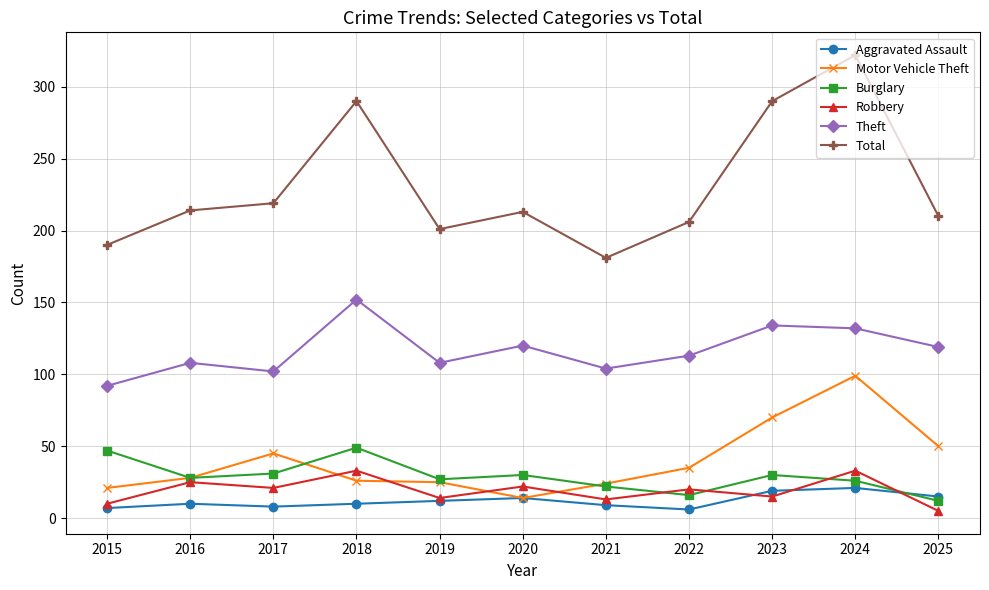

What is the value of the Theft point at the 7th from the left?

104